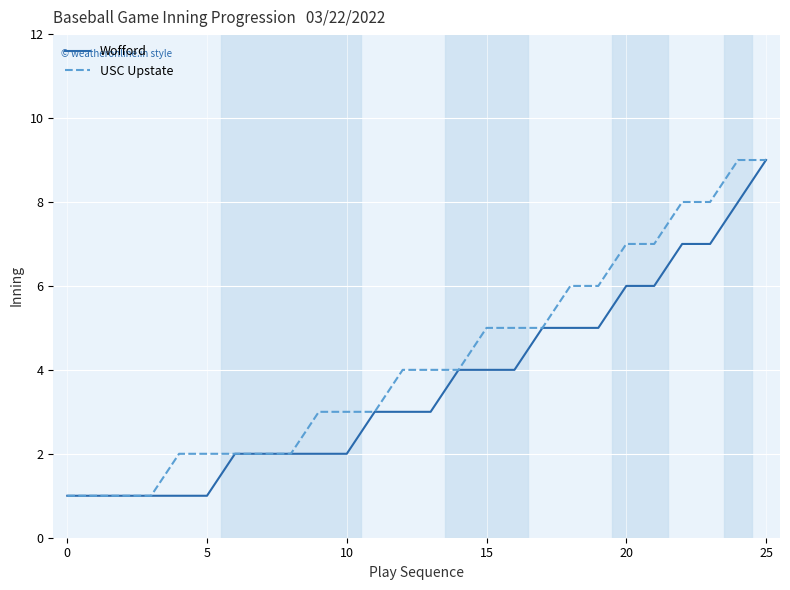

Rank the series by their average value, from lowest to highest.

Wofford, USC Upstate